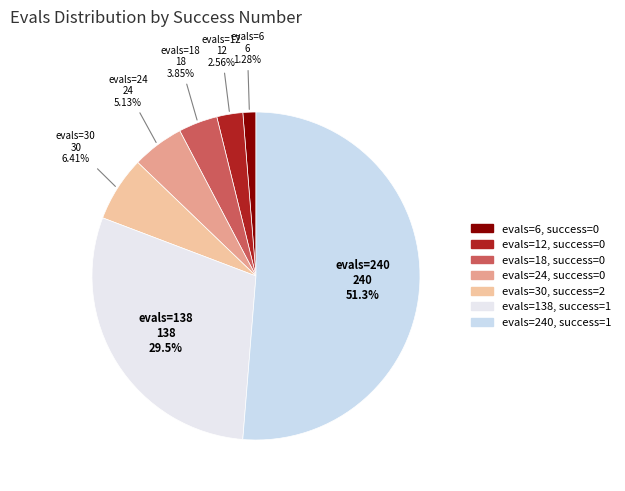

Count the number of slices in the pie.

7